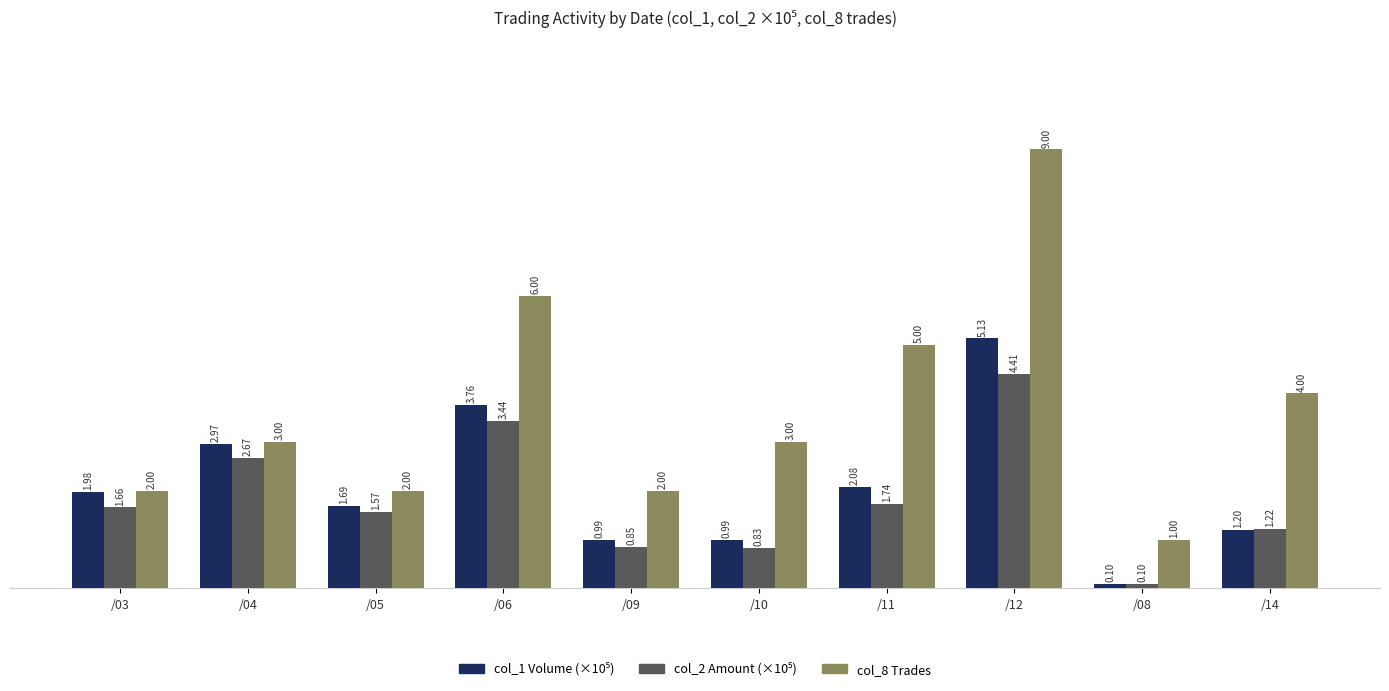

Which series has the largest total across all categories?

col_8 Trades